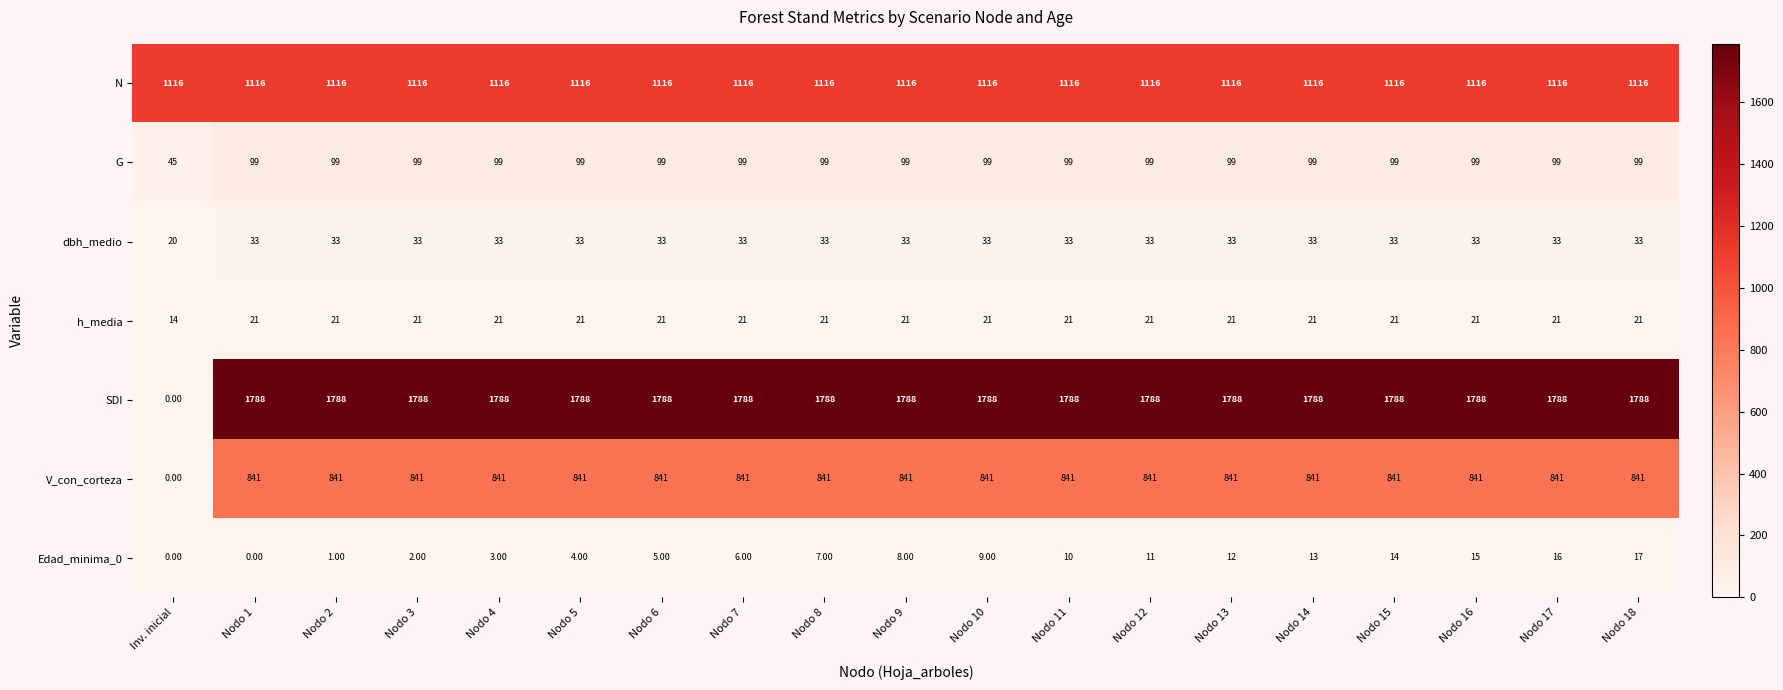

How many distinct data groups are displayed?

7